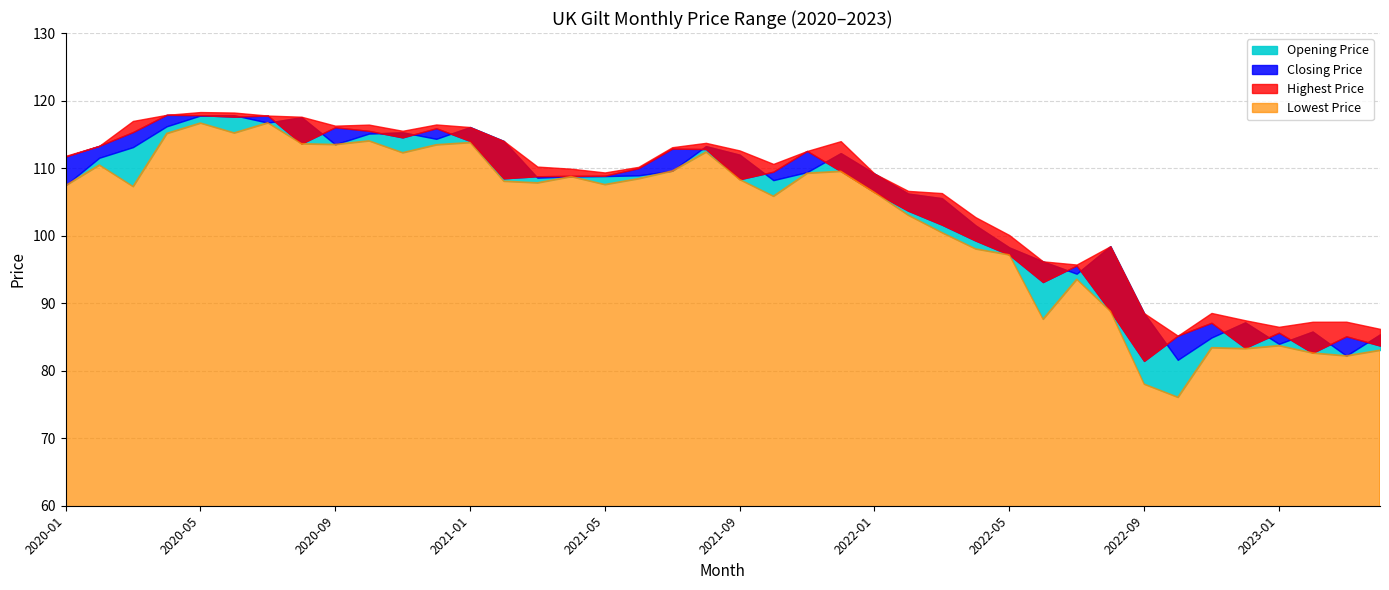

Between 2021-06 and 2021-01, which is larger?

2021-01